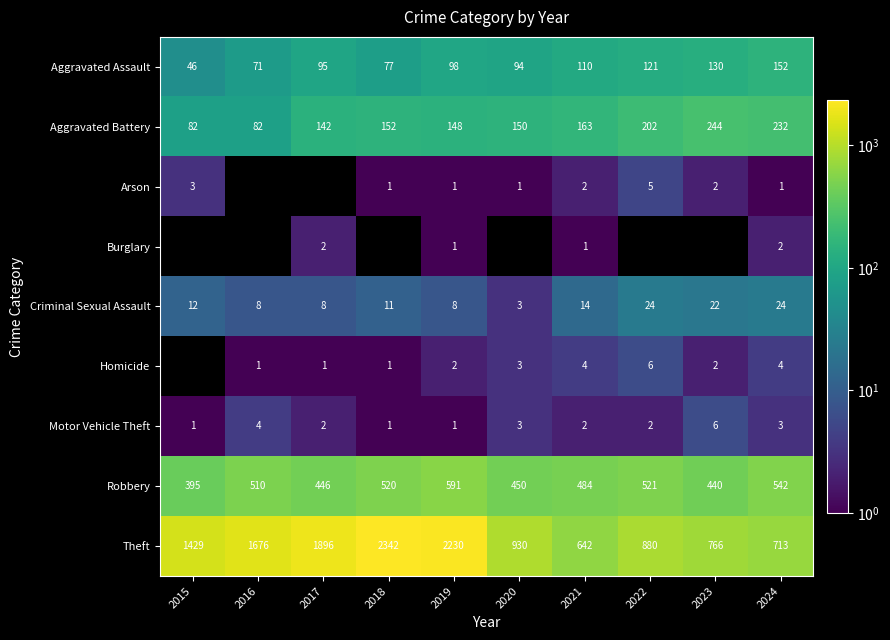

What is the minimum value shown in the chart?

1.0